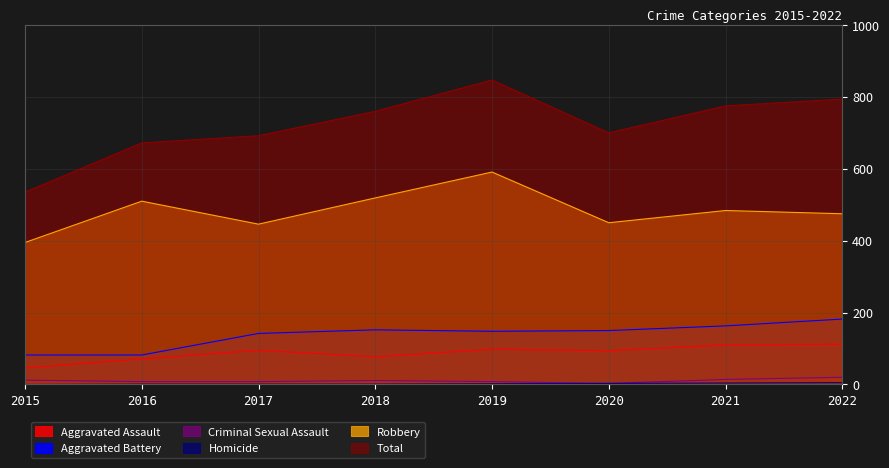

What is the approximate value of Homicide at 2016?

1